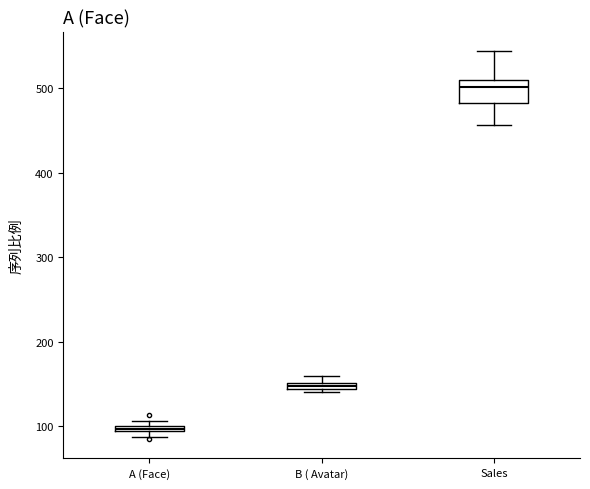

Which box is the tallest, from its lower edge to its upper edge?

Sales